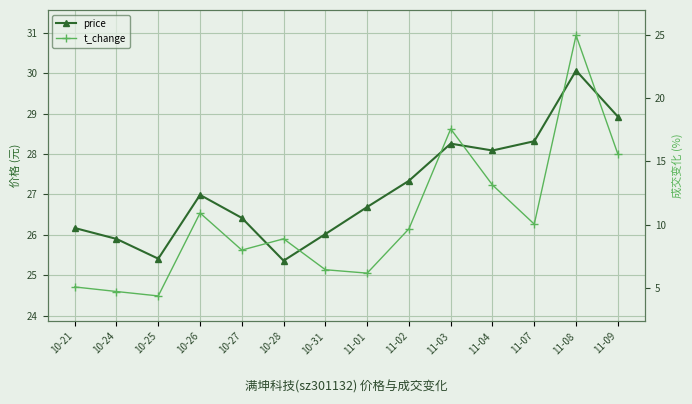

What is the sum of the t_change values at 10-28 and 11-03?

26.4